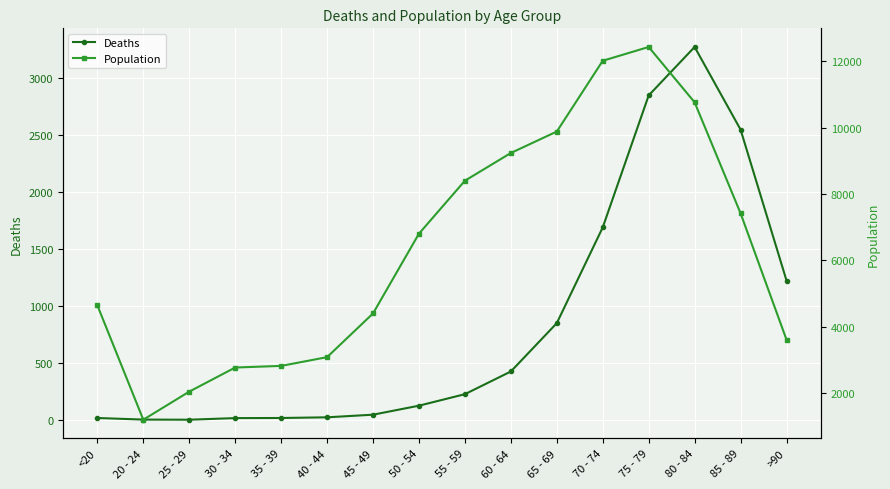

How many values in the Deaths series are below 227?

8